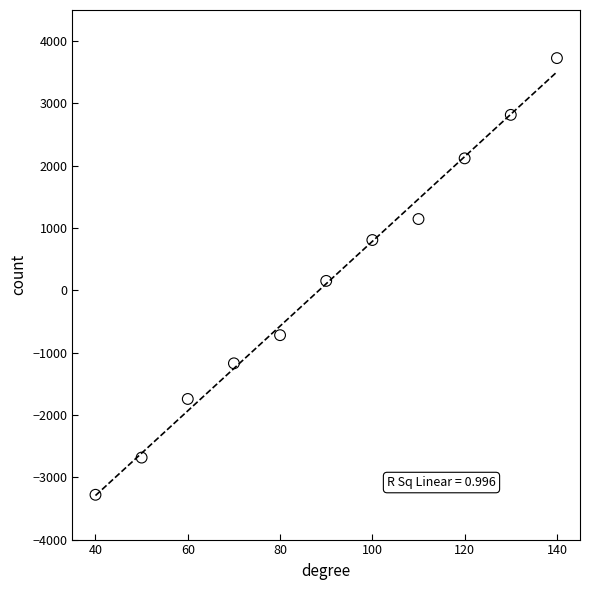

What is the average Y value?

106